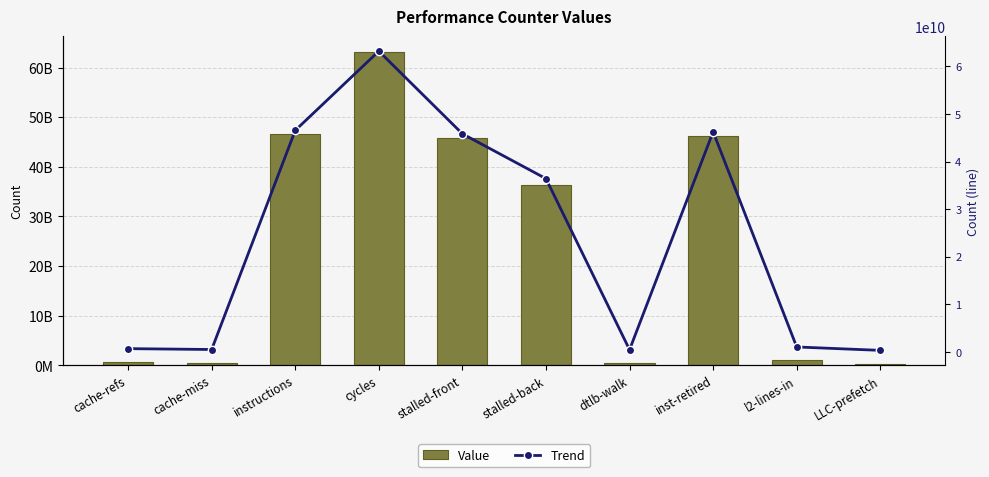

Which series changed the most between stalled-front and stalled-back?

Value